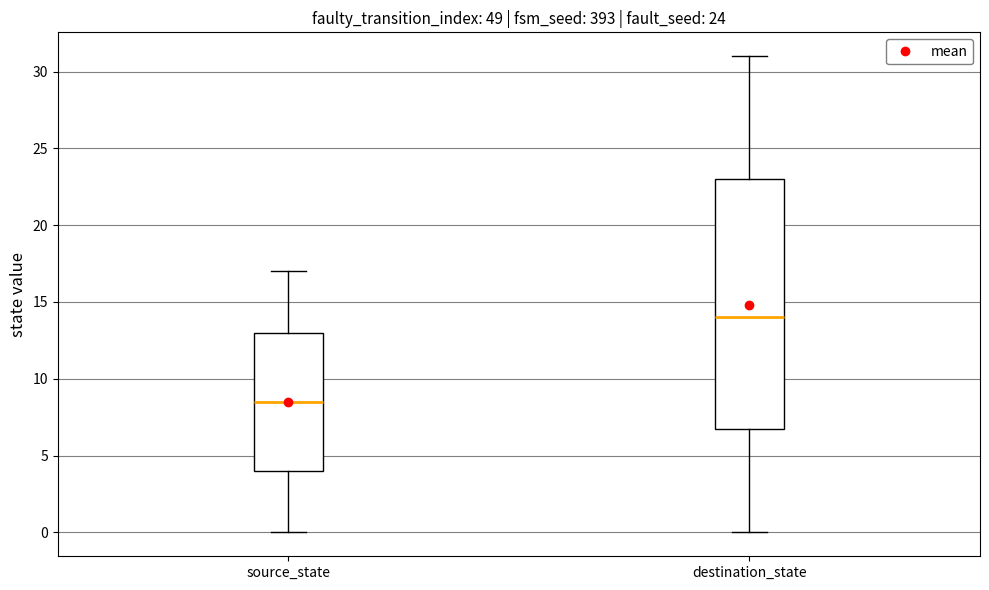

Comparing the boxes themselves (not the whiskers), which one is the tallest?

destination_state